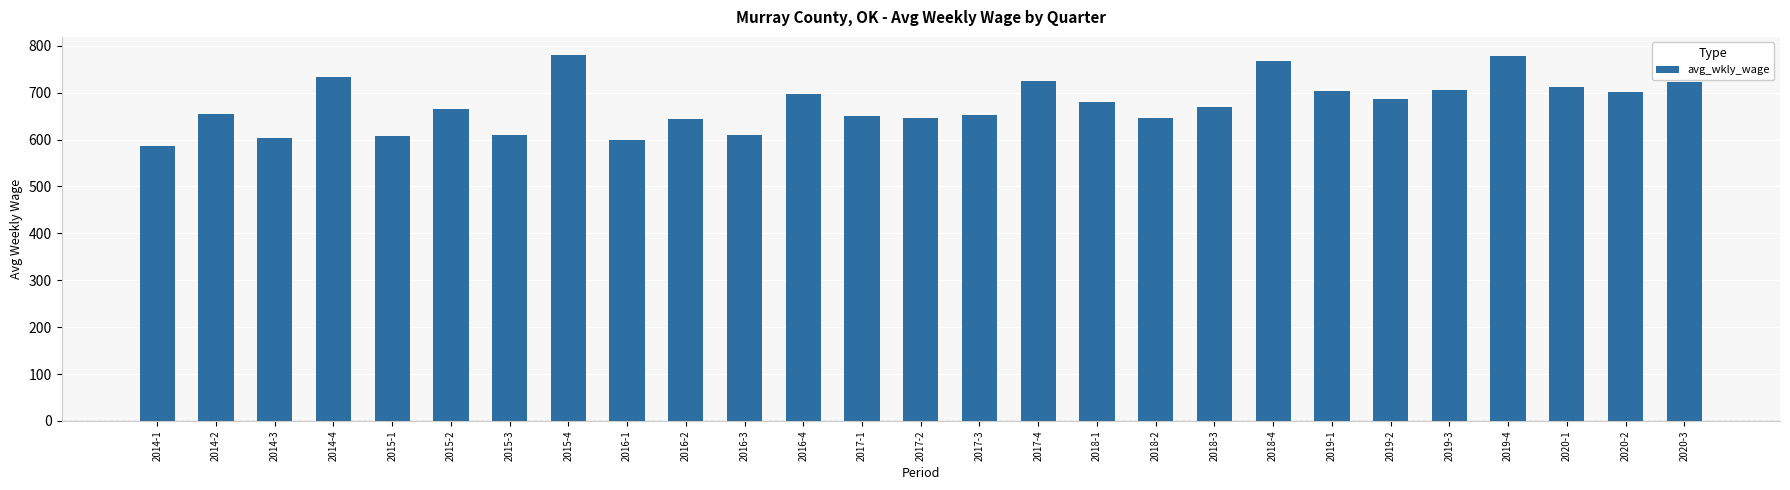

How many categories are shown in the chart?

27